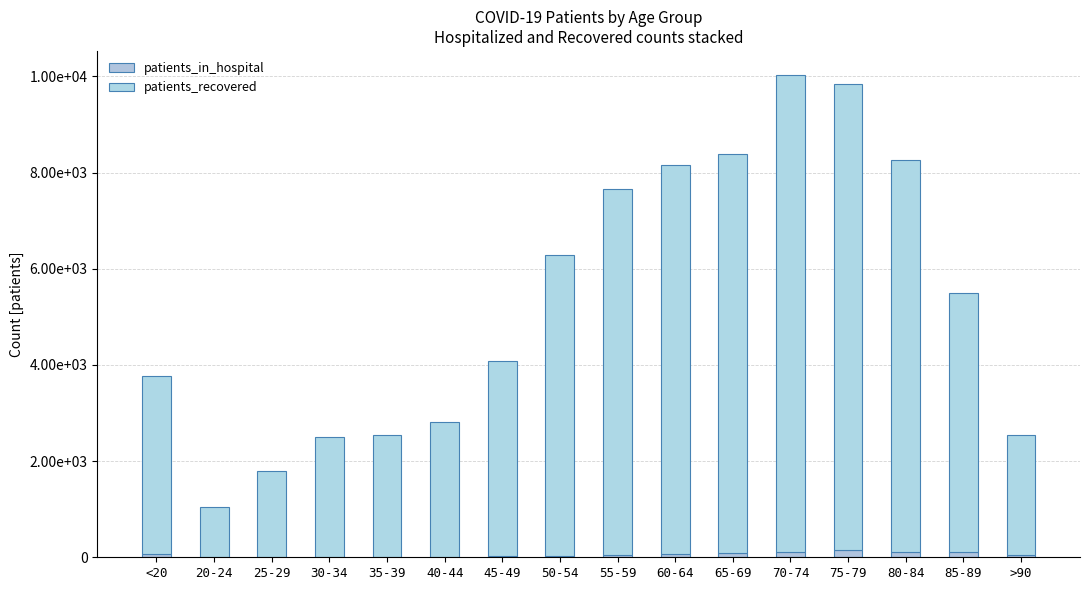

What is the label of the 2nd bar from the right?

85-89